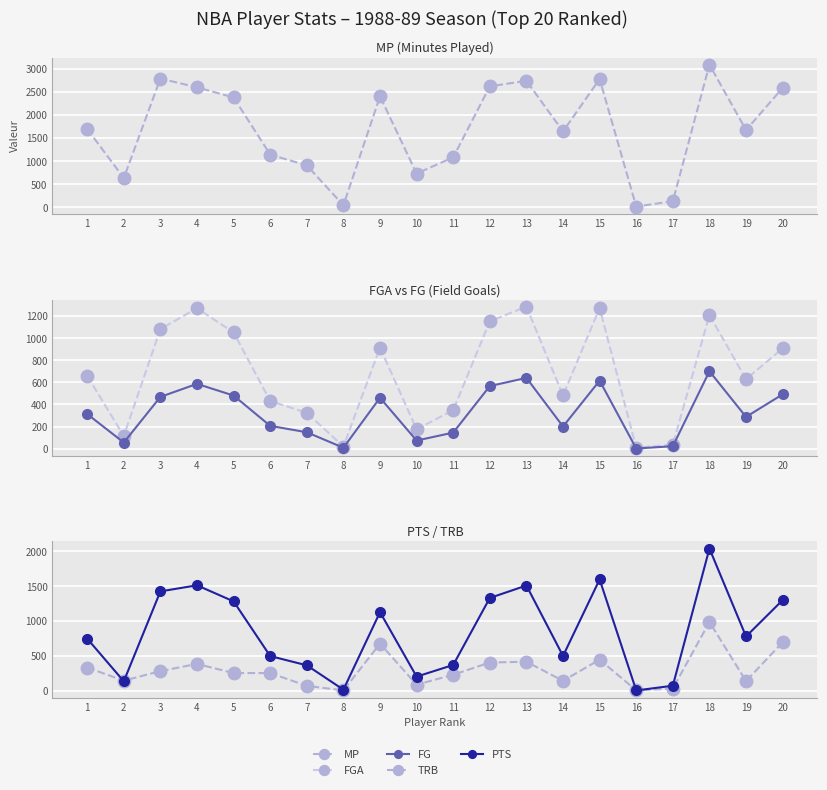

At how many categories does at least one series exceed 1269?

12